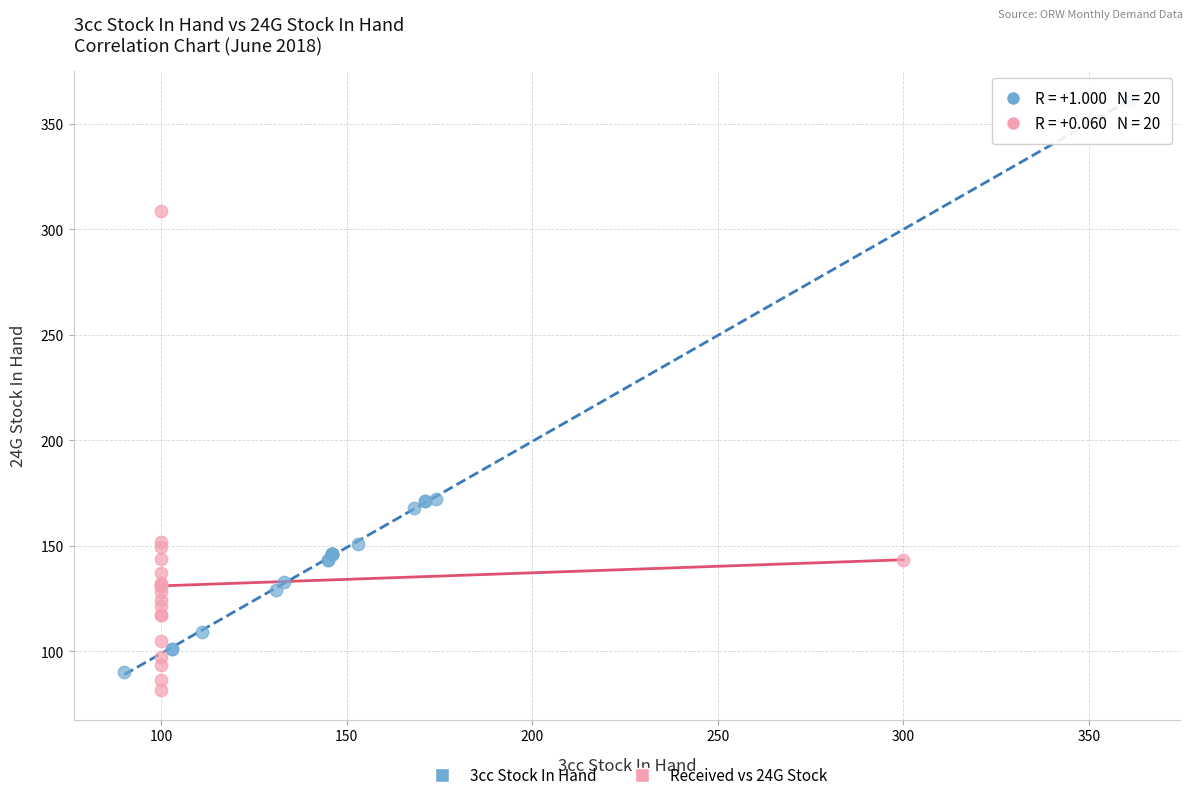

Which series has the widest spread of Y values?

3cc Stock In Hand